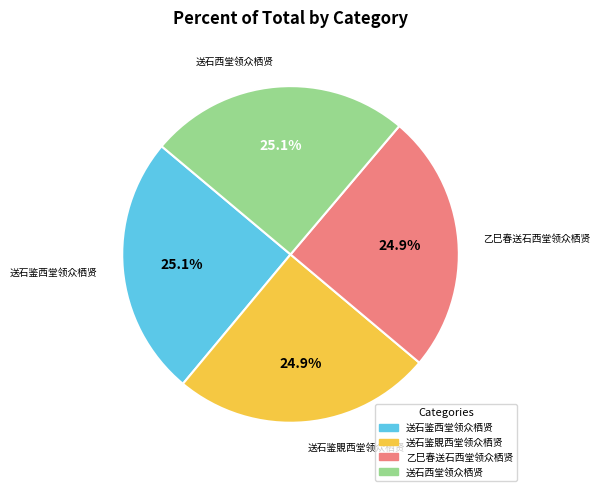

What percentage is NOT represented by 送石西堂领众栖贤?

74.9%